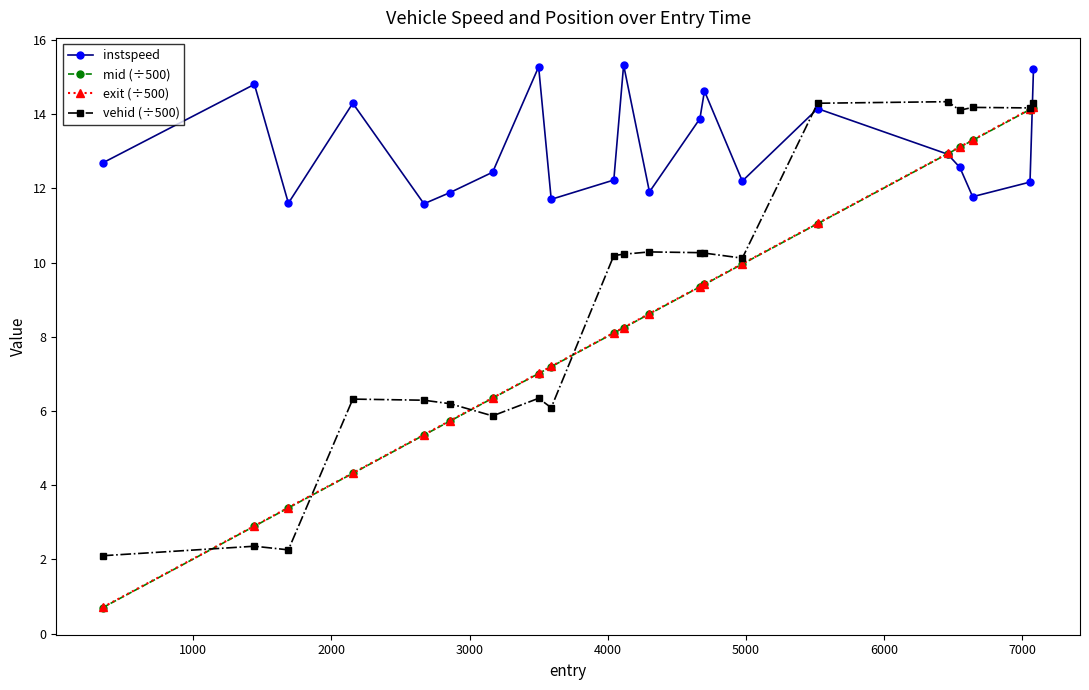

How many interior local valleys does the instspeed series have?

6